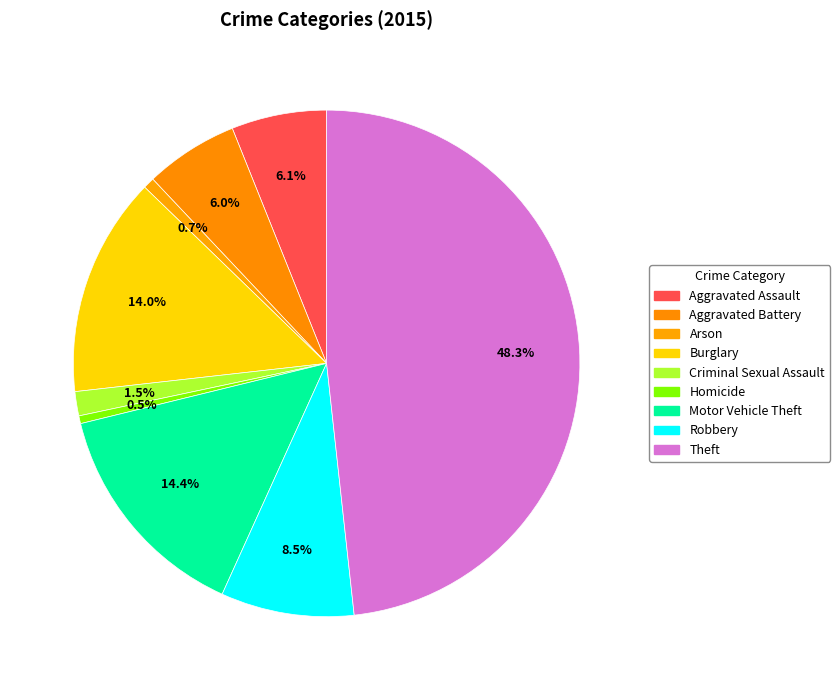

Is there a majority slice in this chart?

No